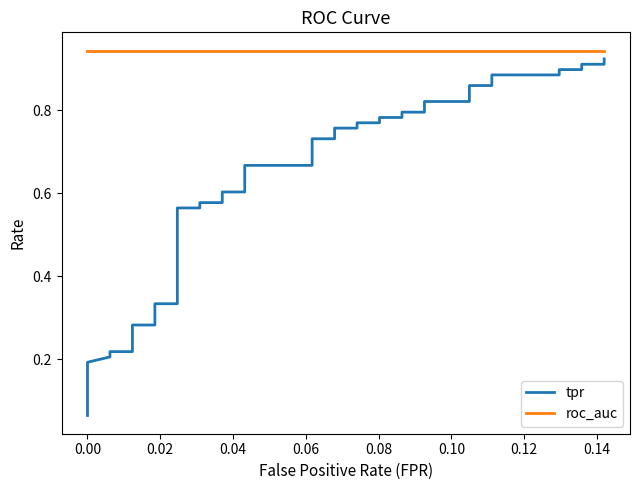

Is the value of tpr at 22 greater than the value of roc_auc at 17?

No